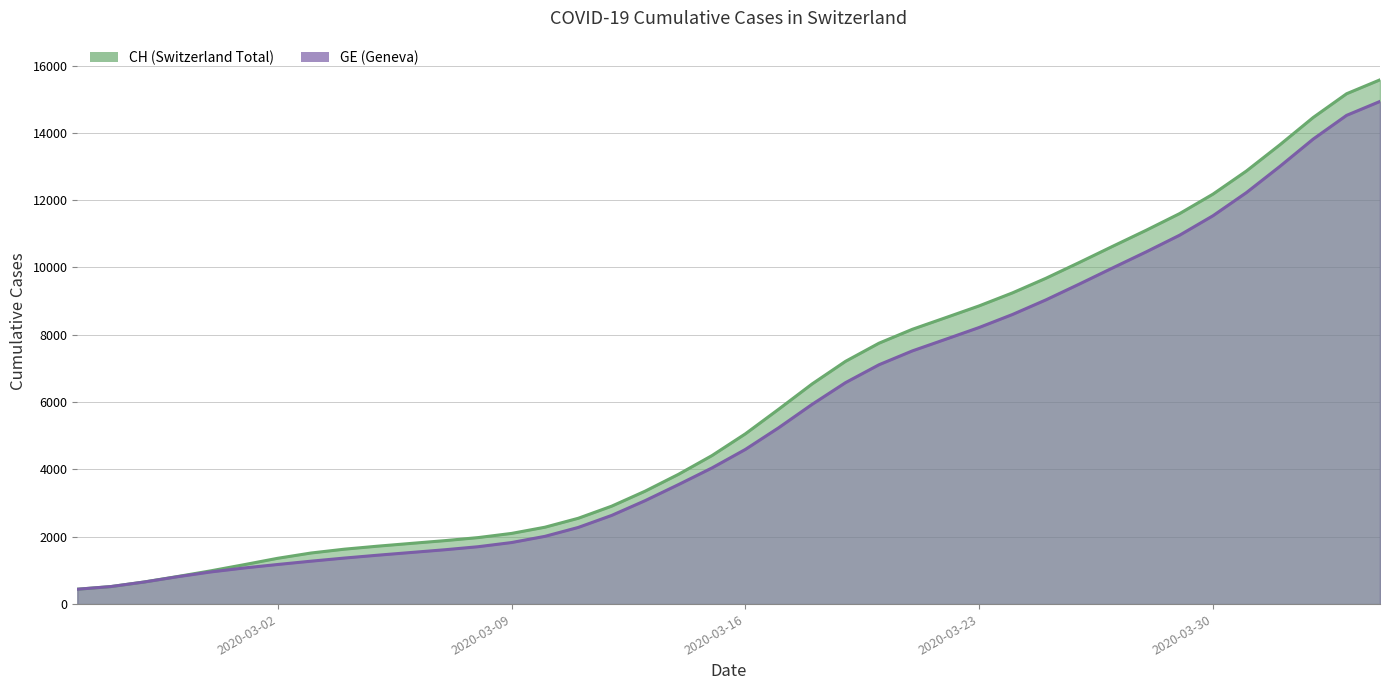

What is the sum of all GE values?

225656.0